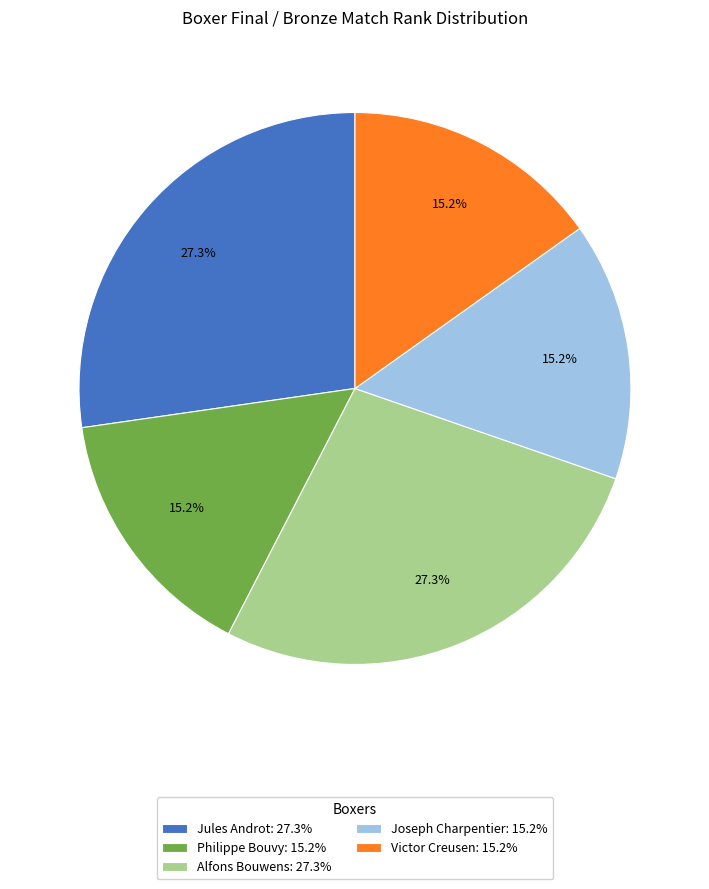

How many slices are in this pie chart?

5